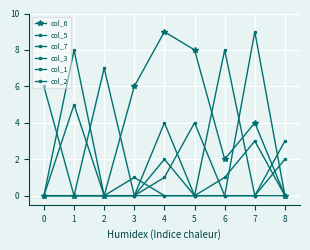

How many lines are shown in the chart?

6